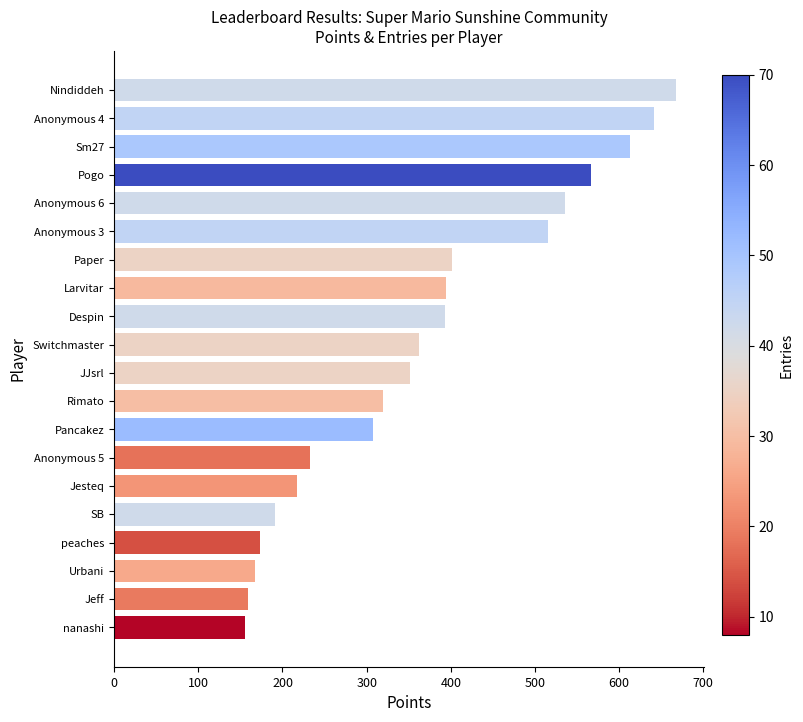

What is the label of the 18th bar from the bottom?

Sm27